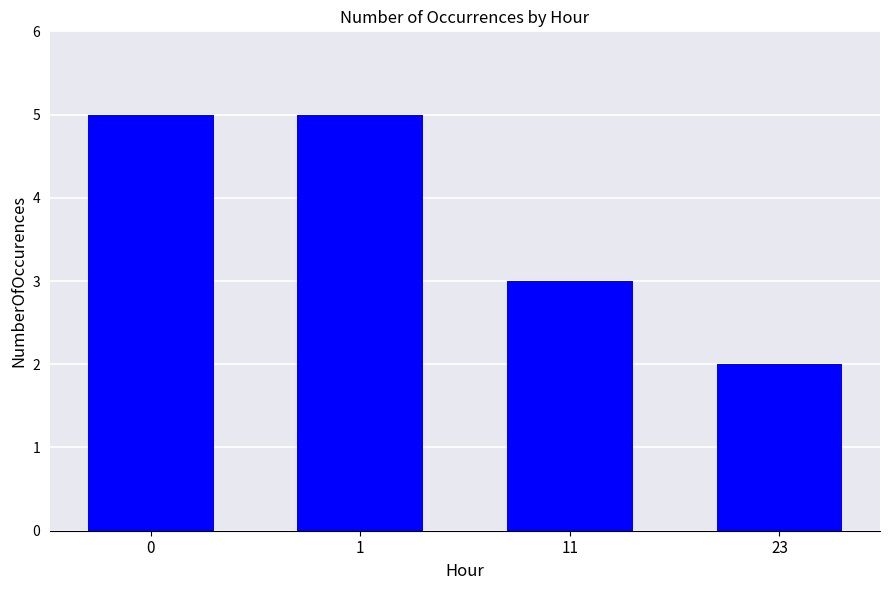

The value at 1 is 5. True or false?

True